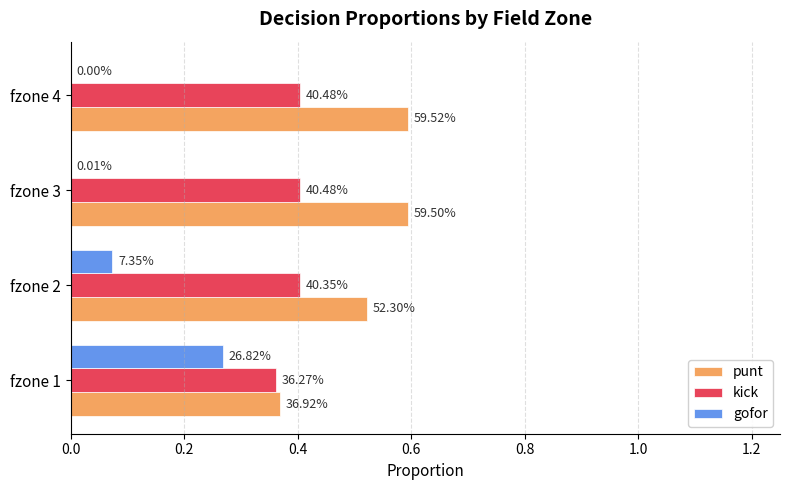

What are all the series names shown in the legend?

punt, kick, gofor